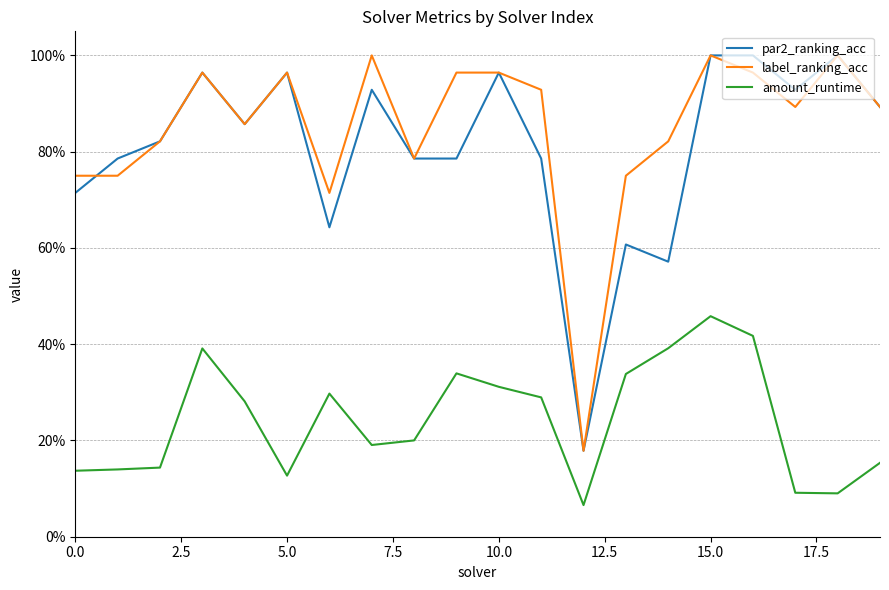

Reading left to right, what are all the values shown in this chart?

par2_ranking_acc: 0.7	0.8	0.8	1.0	0.9	1.0	0.6	0.9	0.8	0.8	1.0	0.8	0.2	0.6	0.6	1.0	1.0	0.9	1.0	0.9
label_ranking_acc: 0.8	0.8	0.8	1.0	0.9	1.0	0.7	1.0	0.8	1.0	1.0	0.9	0.2	0.8	0.8	1.0	1.0	0.9	1.0	0.9
amount_runtime: 0.1	0.1	0.1	0.4	0.3	0.1	0.3	0.2	0.2	0.3	0.3	0.3	0.1	0.3	0.4	0.5	0.4	0.1	0.1	0.2